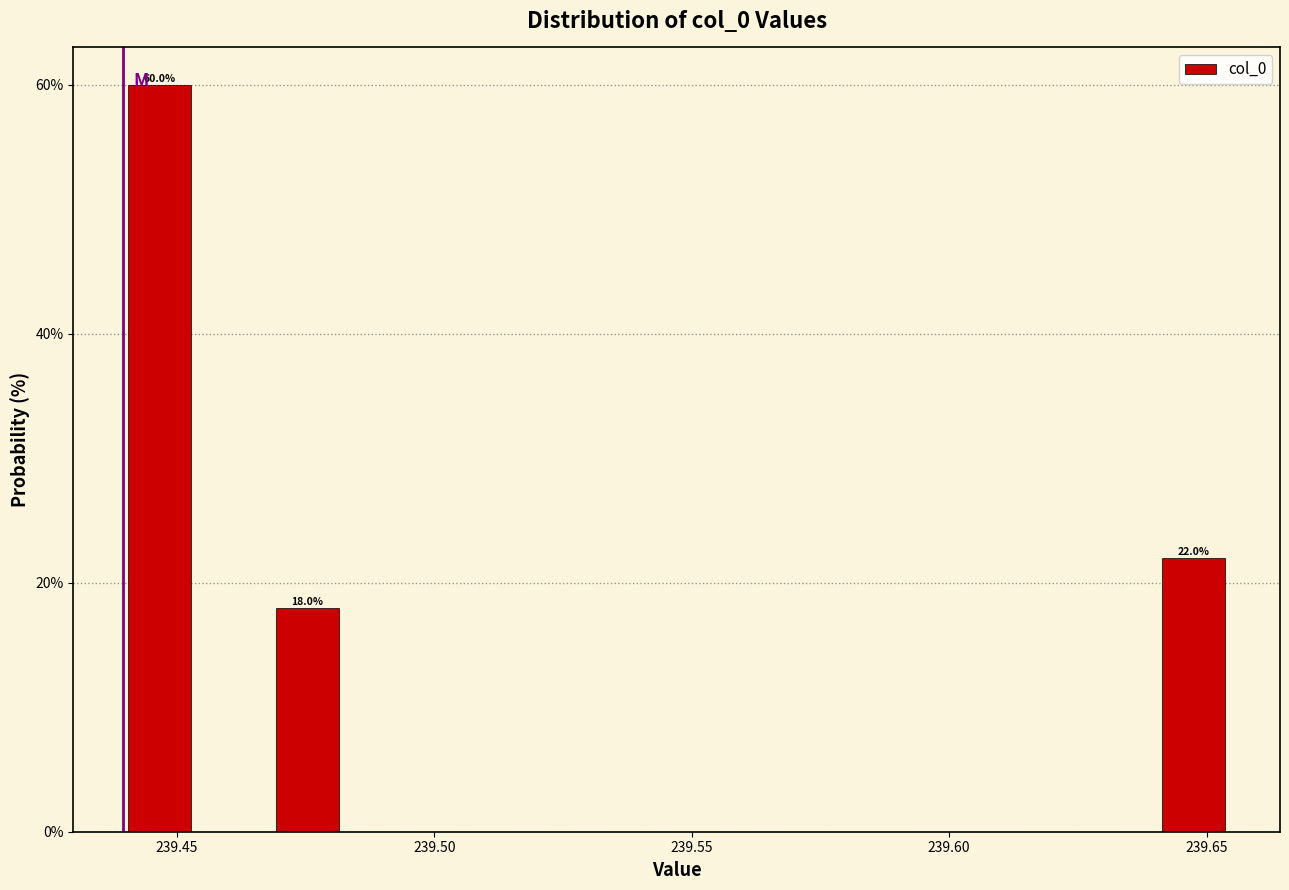

Read against the x-axis, roughly where is the centre of the tallest bar?

239.445